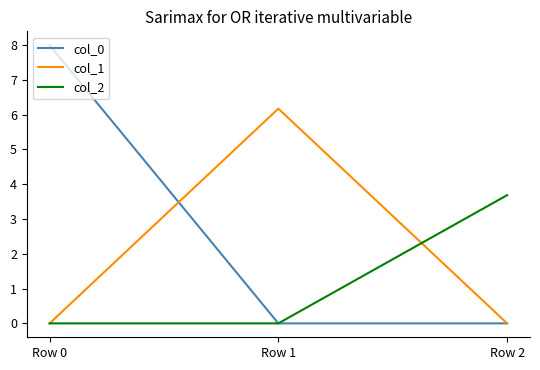

What are all the series names shown in the legend?

col_0, col_1, col_2